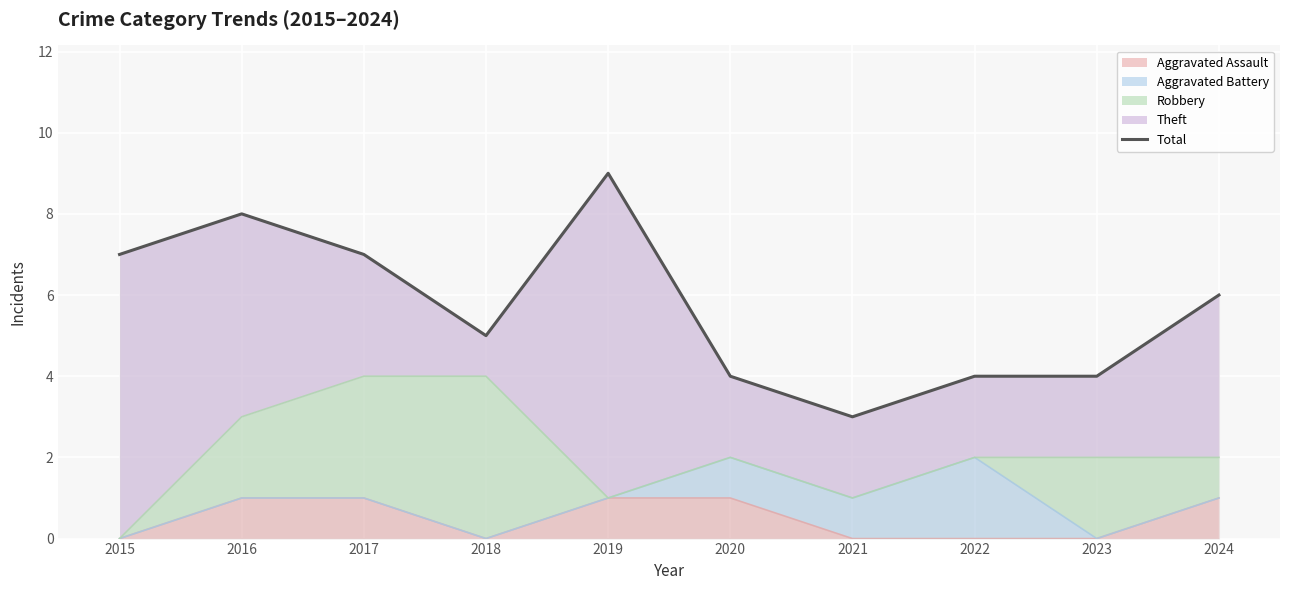

Approximately how many times larger is the value at 2023 compared to 2018?

0.8